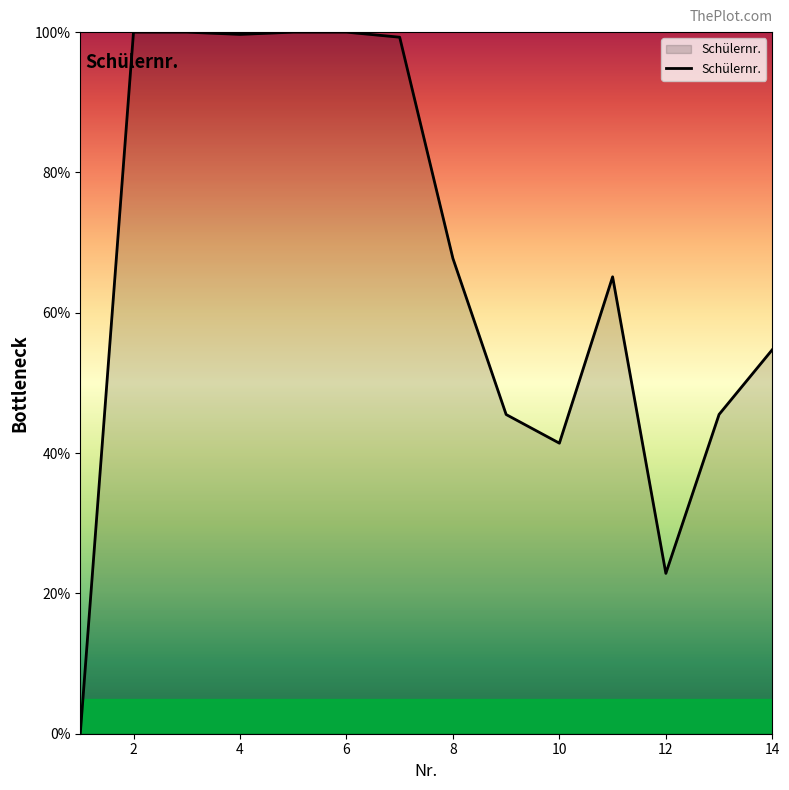

What is the difference between the maximum and minimum values?

100.0